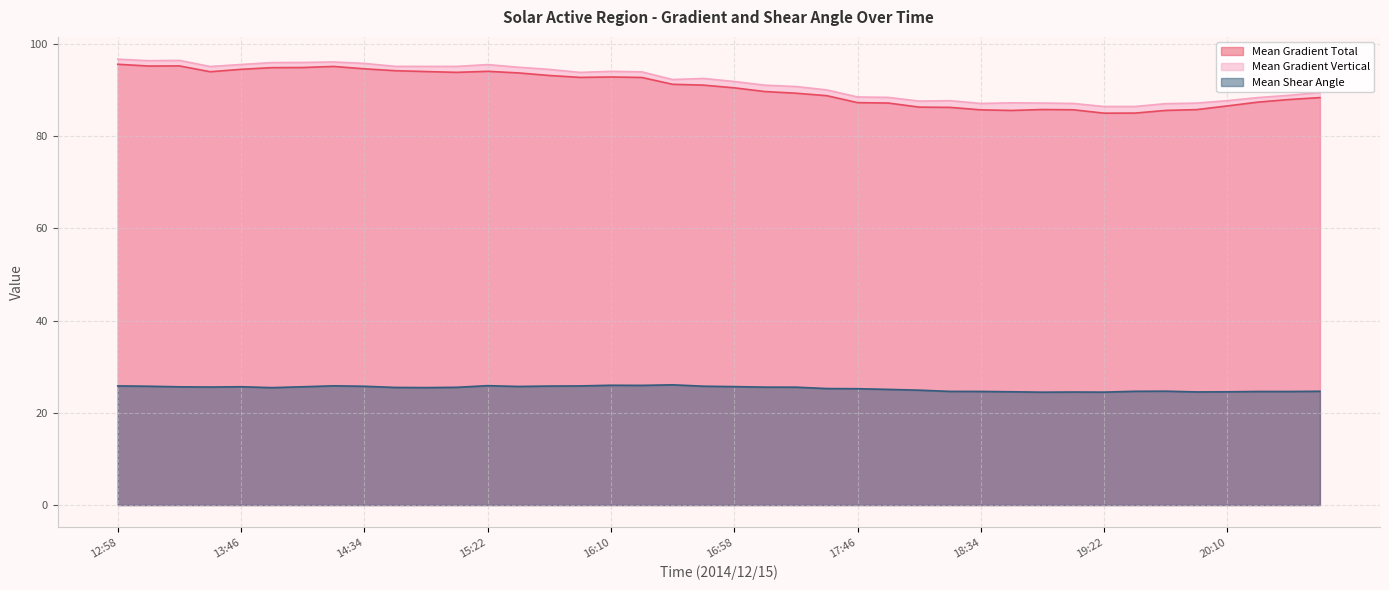

The value of Mean Shear Angle at 19:46 is 37.9. True or false?

False